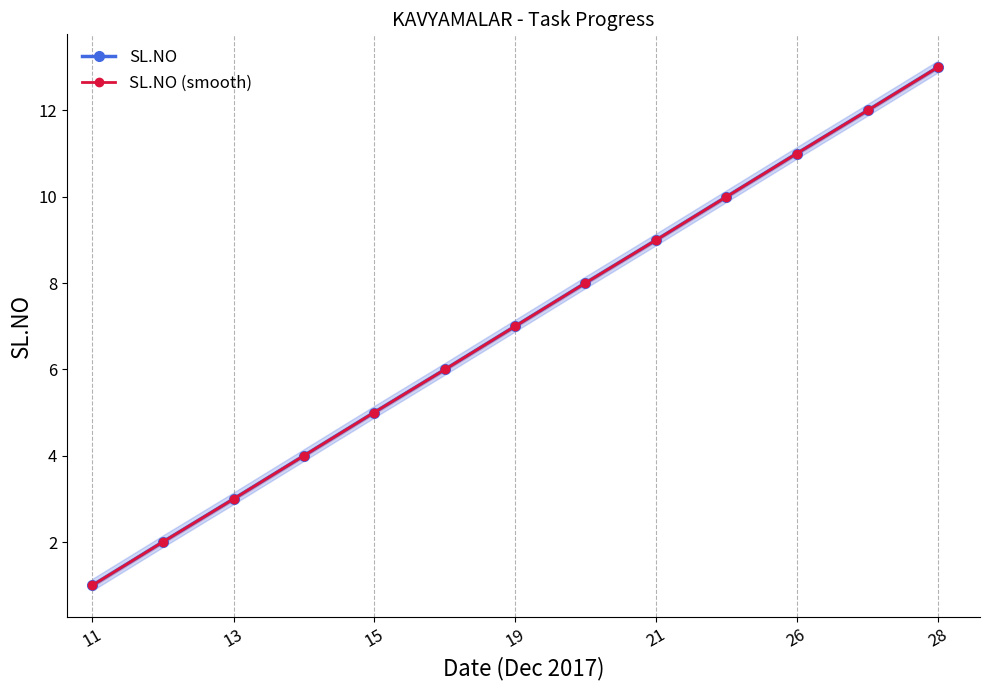

Which category has the lowest value in the SL.NO series?

11